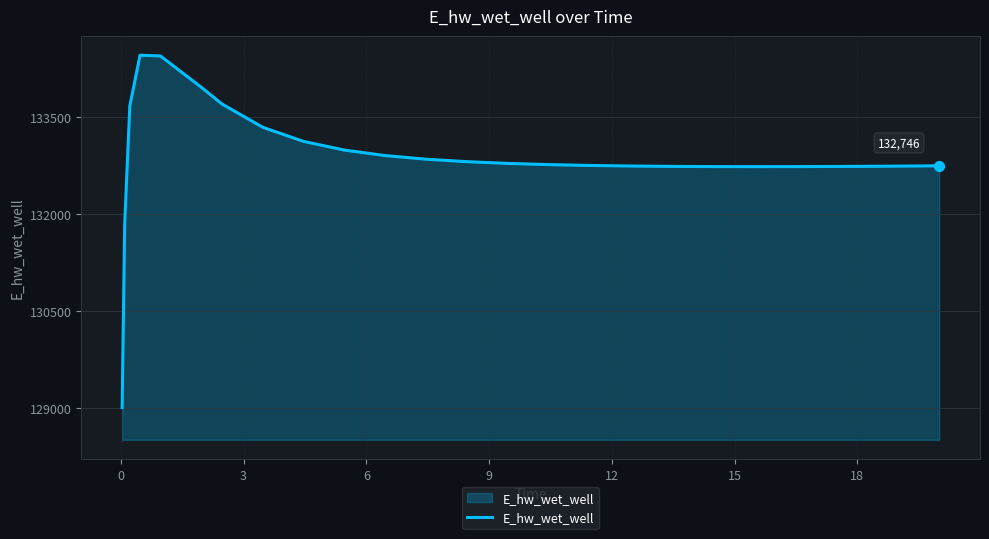

What is the smallest value displayed?

129007.1